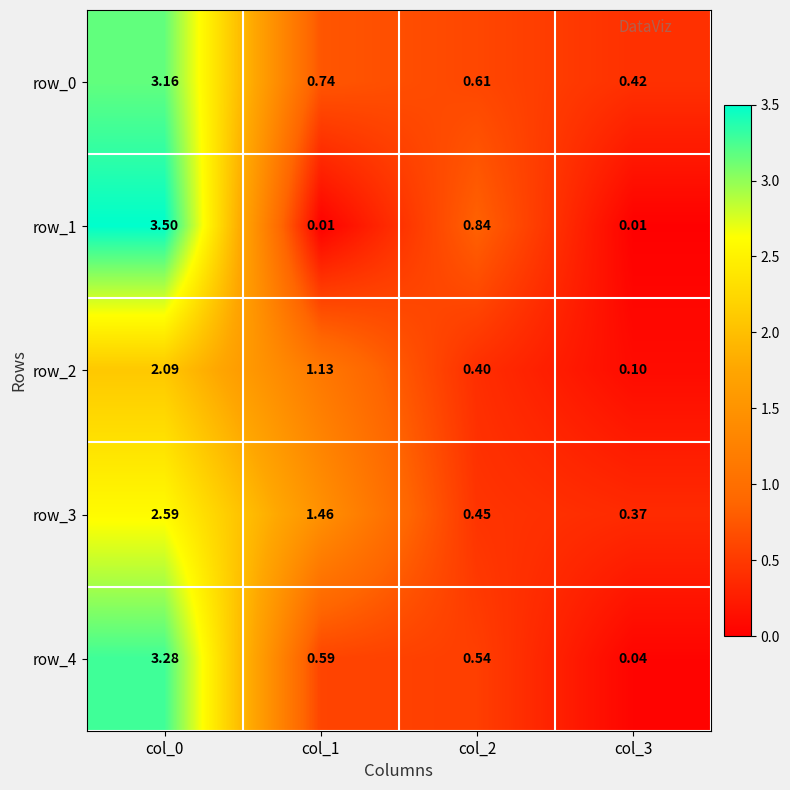

Is the value of row_2 at col_2 greater than the value of row_3 at col_1?

No